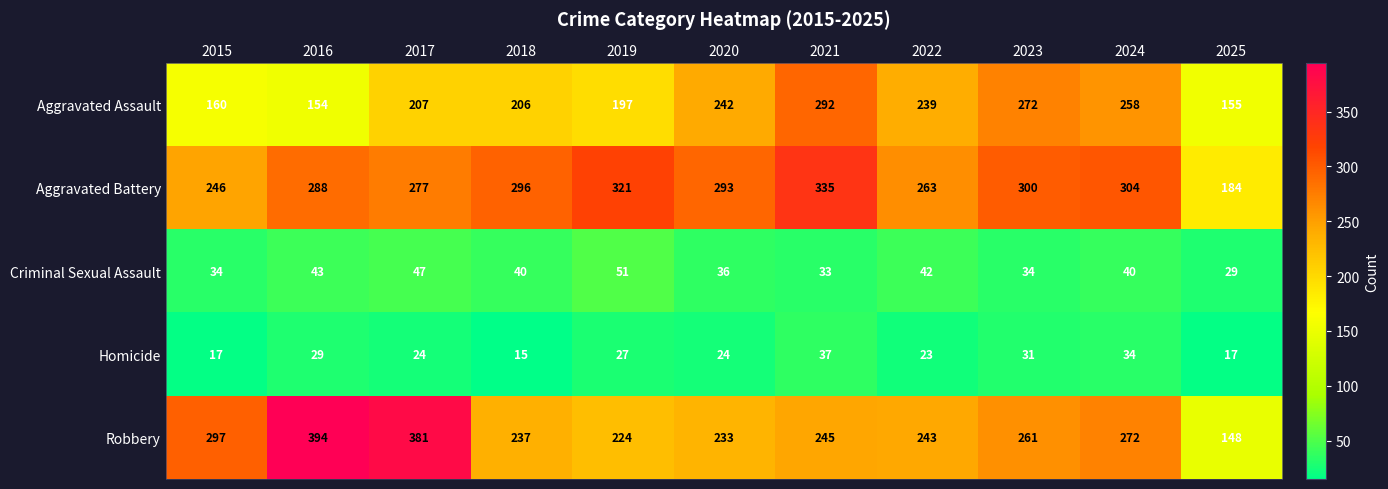

True or false: Robbery has a value of 333 at 2019.

False